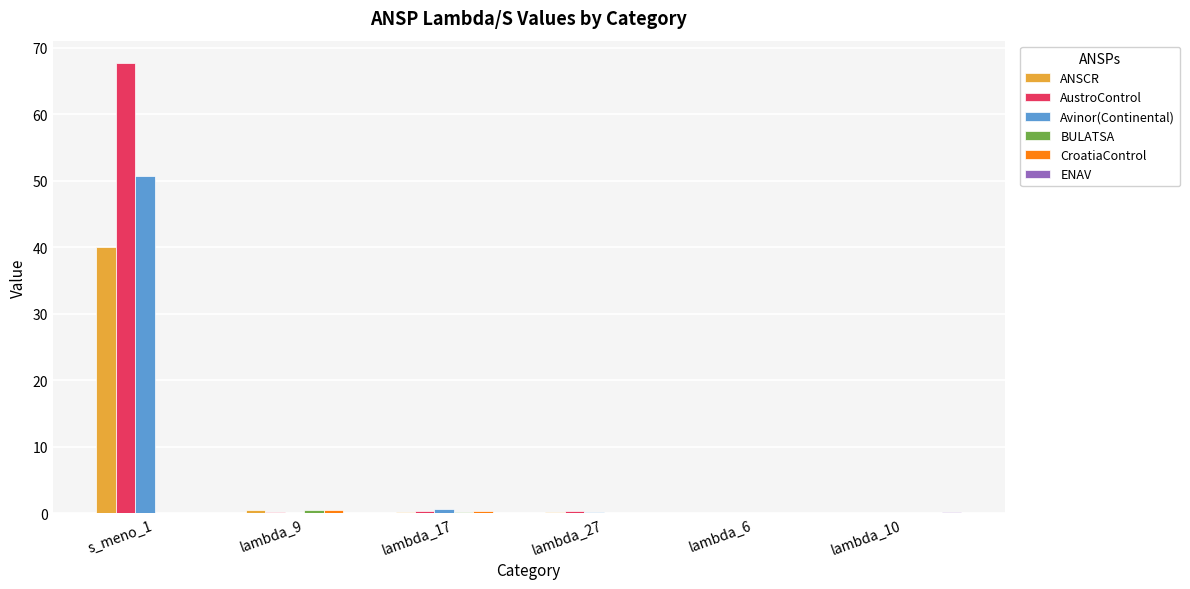

Which series has the widest spread of values?

AustroControl